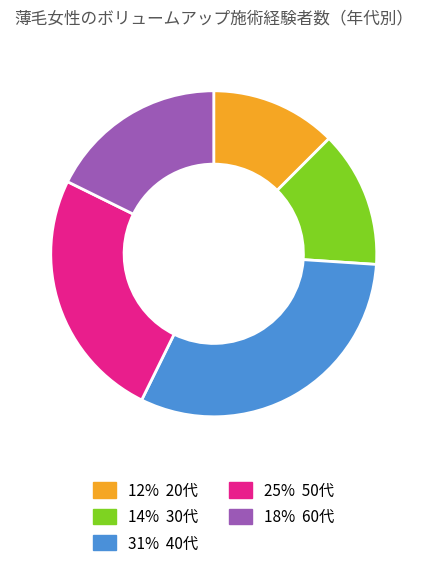

How many segments does this pie chart have?

5